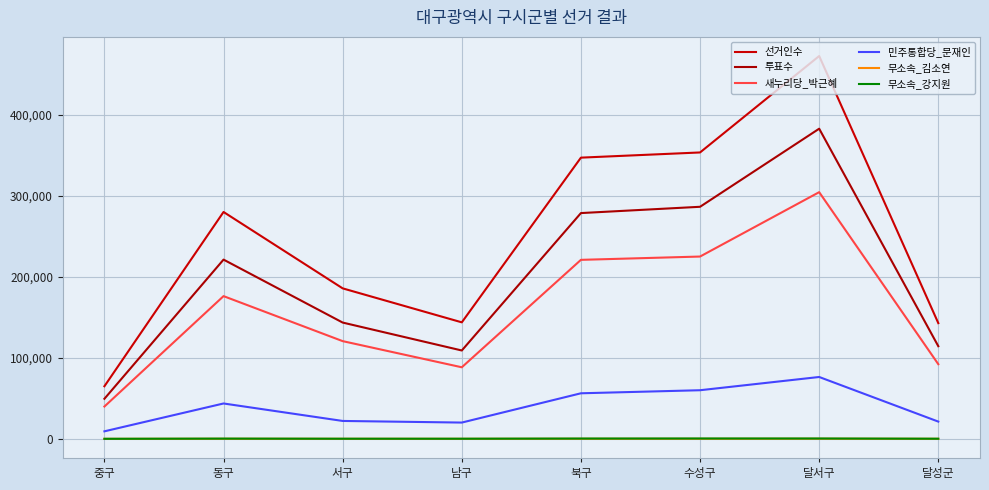

How many lines are shown in the chart?

6